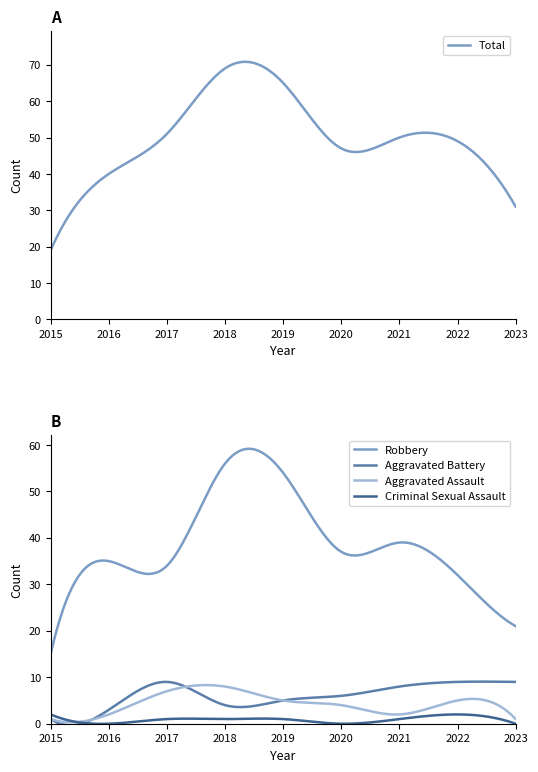

Where does the Total series first go above 49?

2017